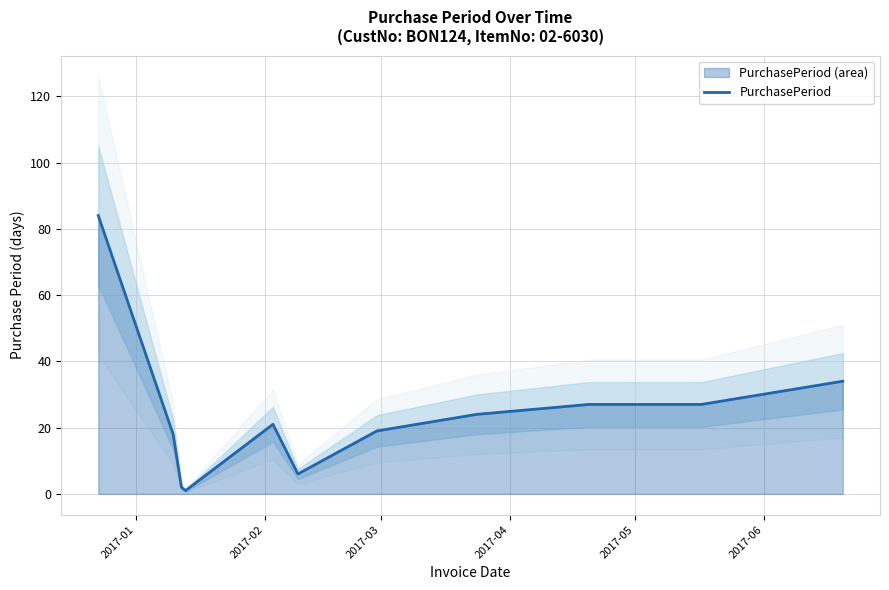

What position from the left is 2017-01?

1